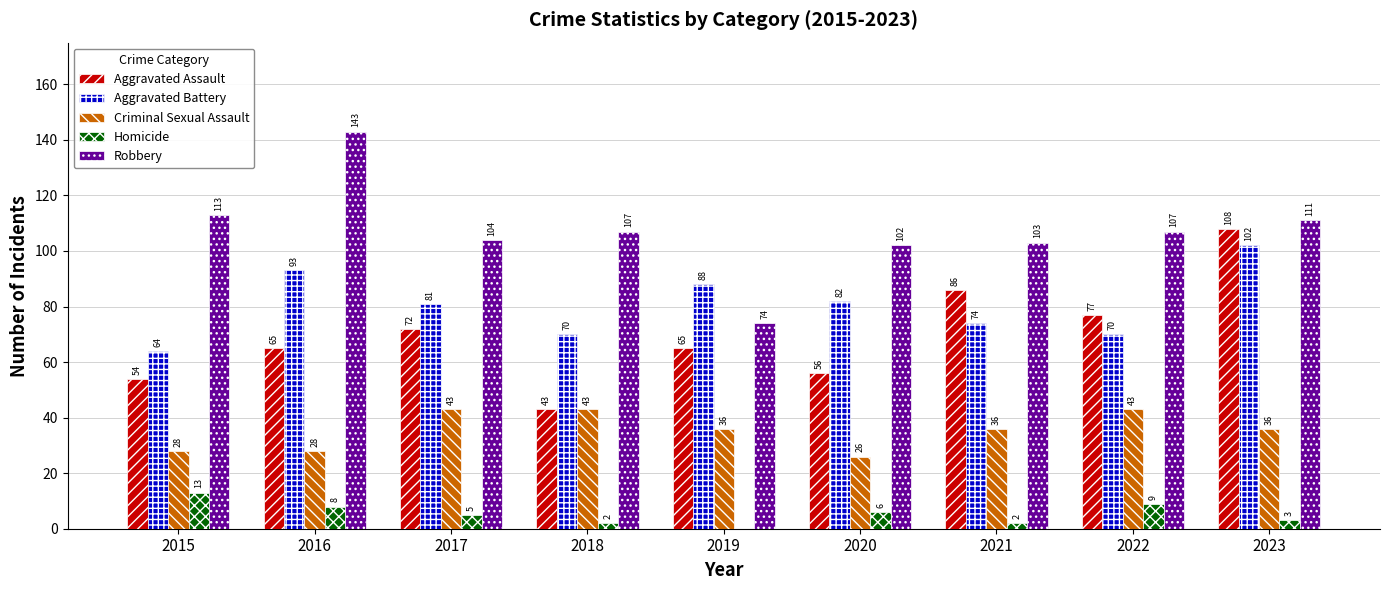

The Criminal Sexual Assault series shows 36 at 2019. True or false?

True